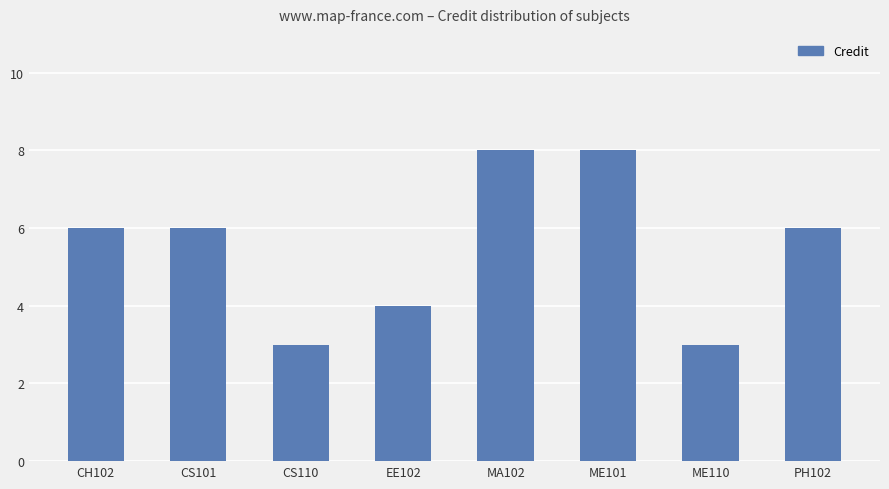

What is the change in value from CS101 to ME101?

+2